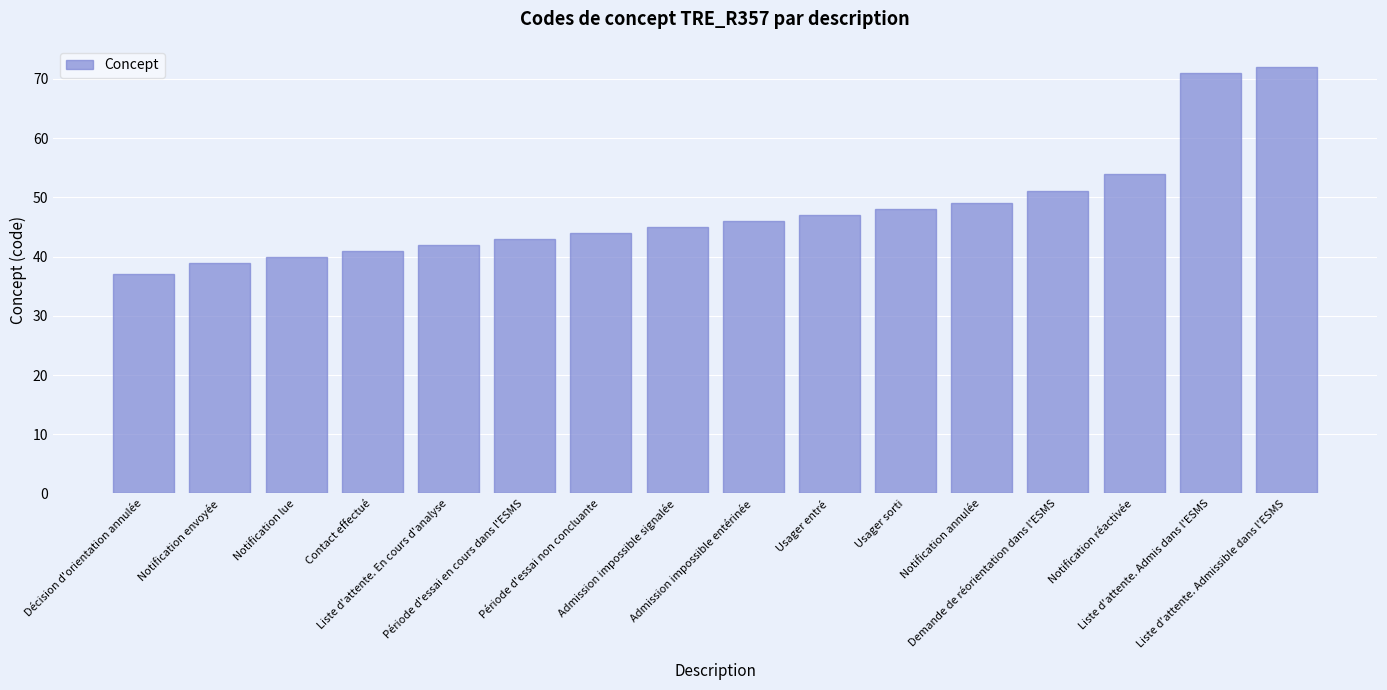

The chart shows a value of 78 at Usager sorti. True or false?

False